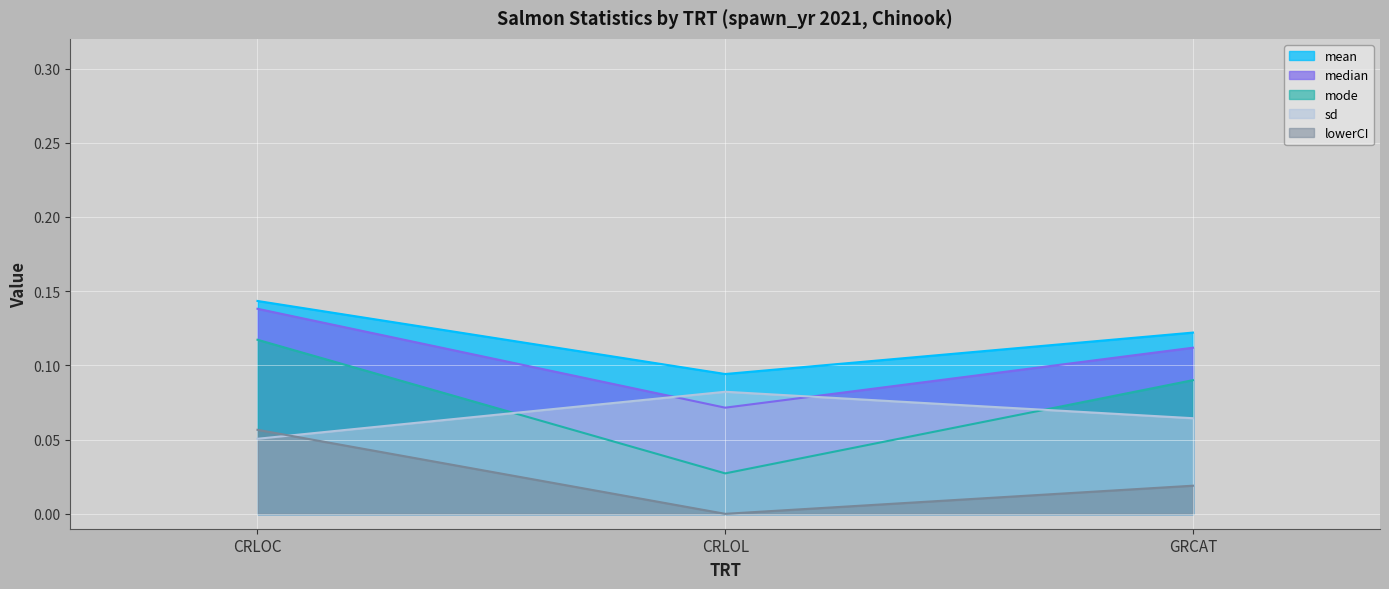

Is the value of mean at CRLOL greater than the value of mode at CRLOL?

Yes